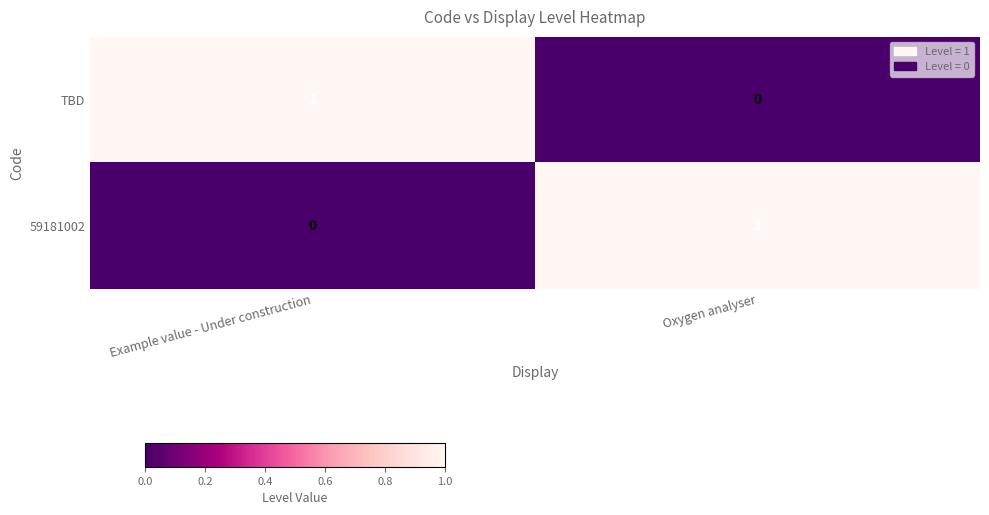

Where is TBD nearest to the value 0?

Oxygen analyser